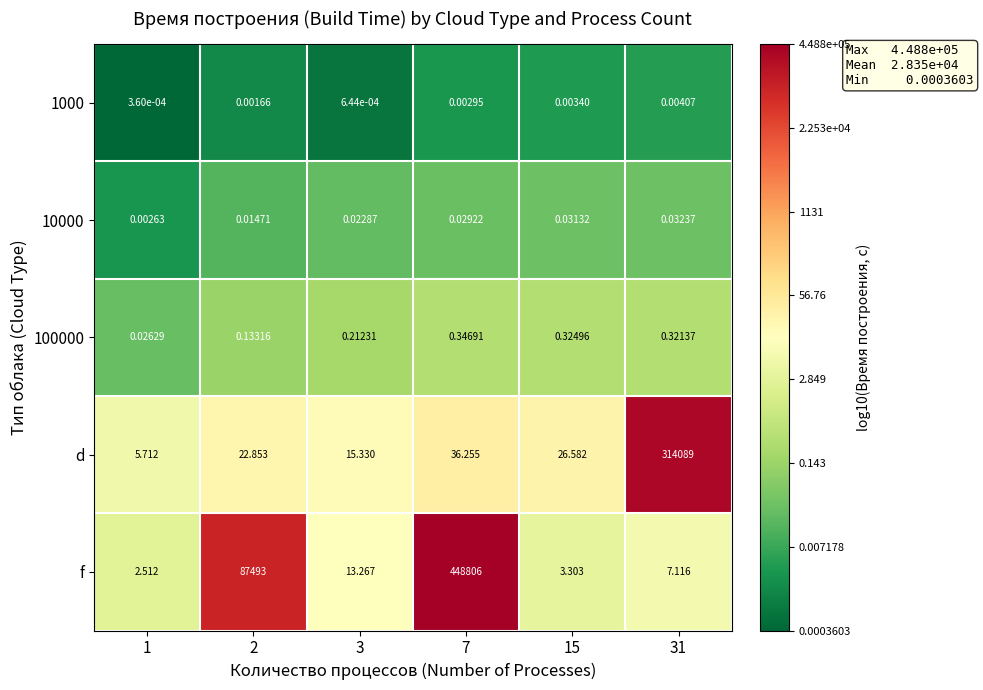

Which series has the largest range (max minus min)?

f